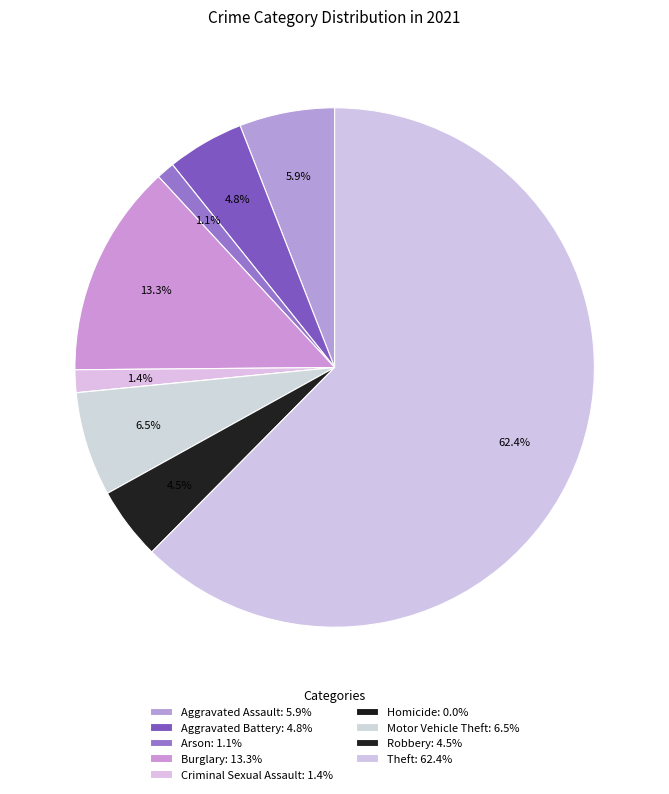

Count the number of slices in the pie.

9